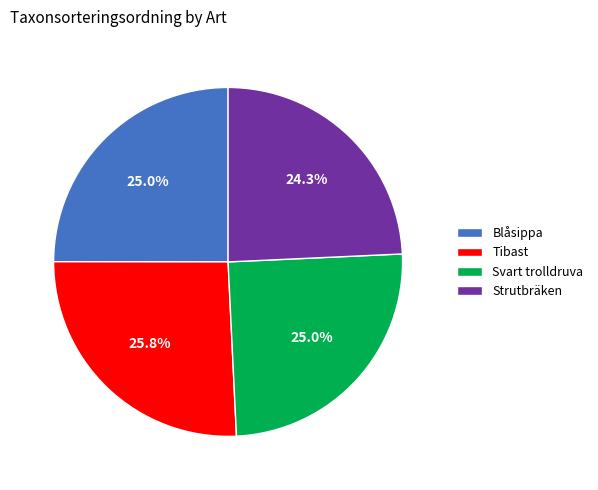

To the nearest percent, what is the difference between the Tibast and Svart trolldruva slice percentages?

1%